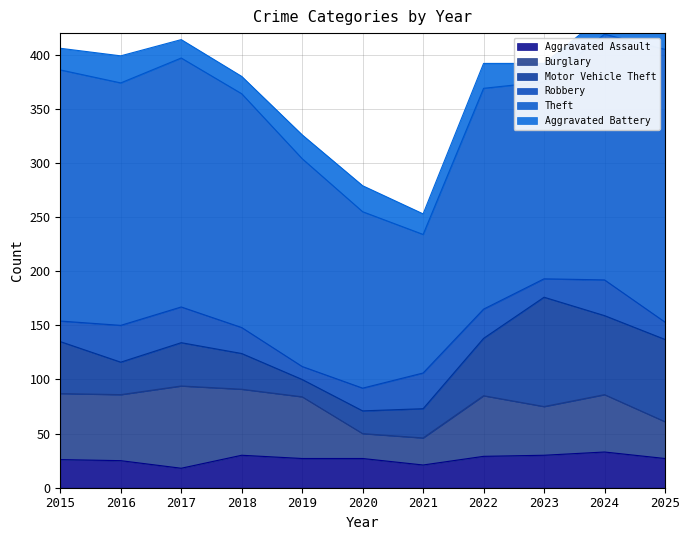

What is the value of the Theft point at the 10th from the left?

227